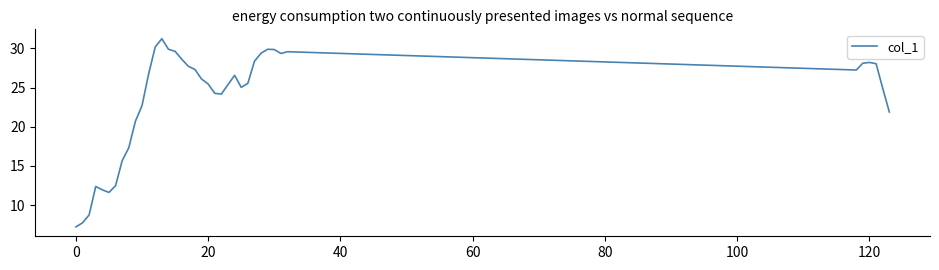

What is the maximum value shown in the chart?

31.2